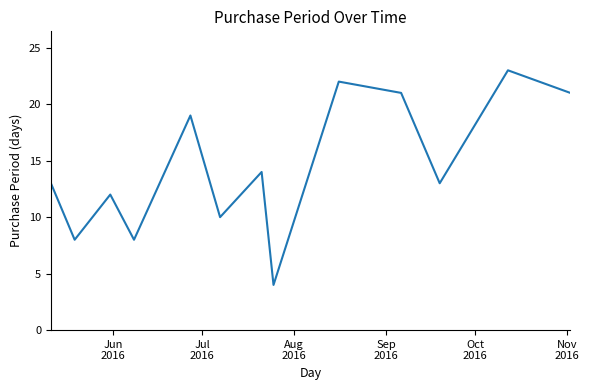

What is the difference between the second highest and second lowest values?

14